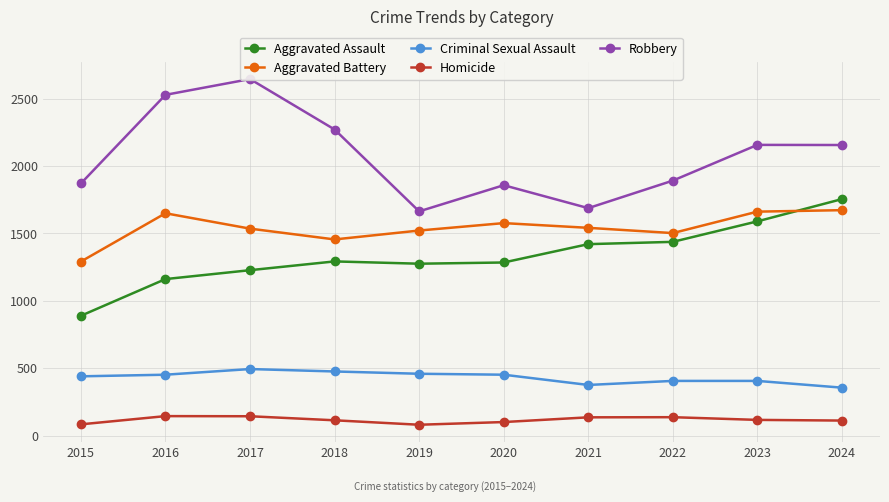

Which category has the lowest value in the Aggravated Battery series?

2015